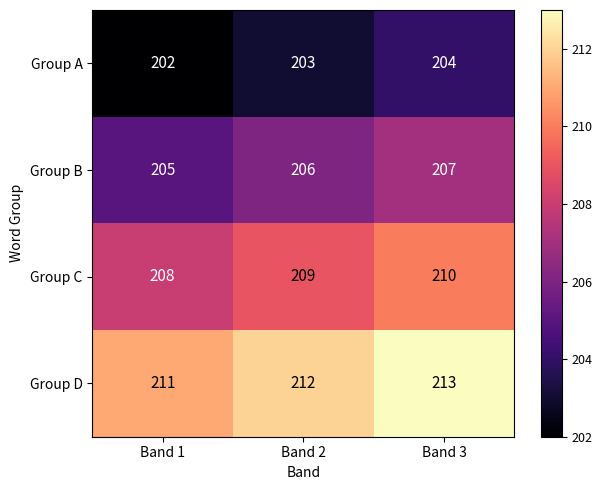

Reading left to right, extract all data points from this chart.

Group A: Band 1=202	Band 2=203	Band 3=204
Group B: Band 1=205	Band 2=206	Band 3=207
Group C: Band 1=208	Band 2=209	Band 3=210
Group D: Band 1=211	Band 2=212	Band 3=213